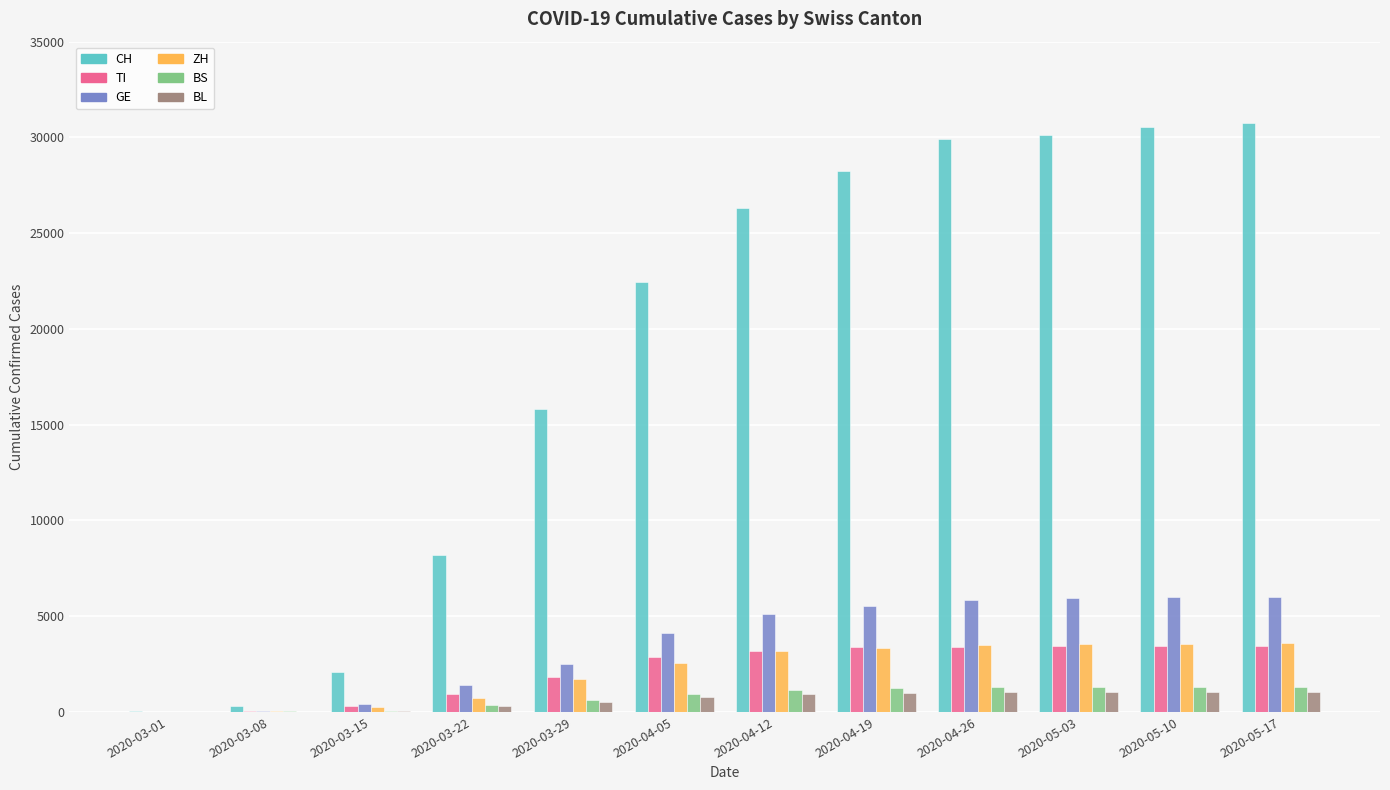

What is the greatest value displayed?

30746